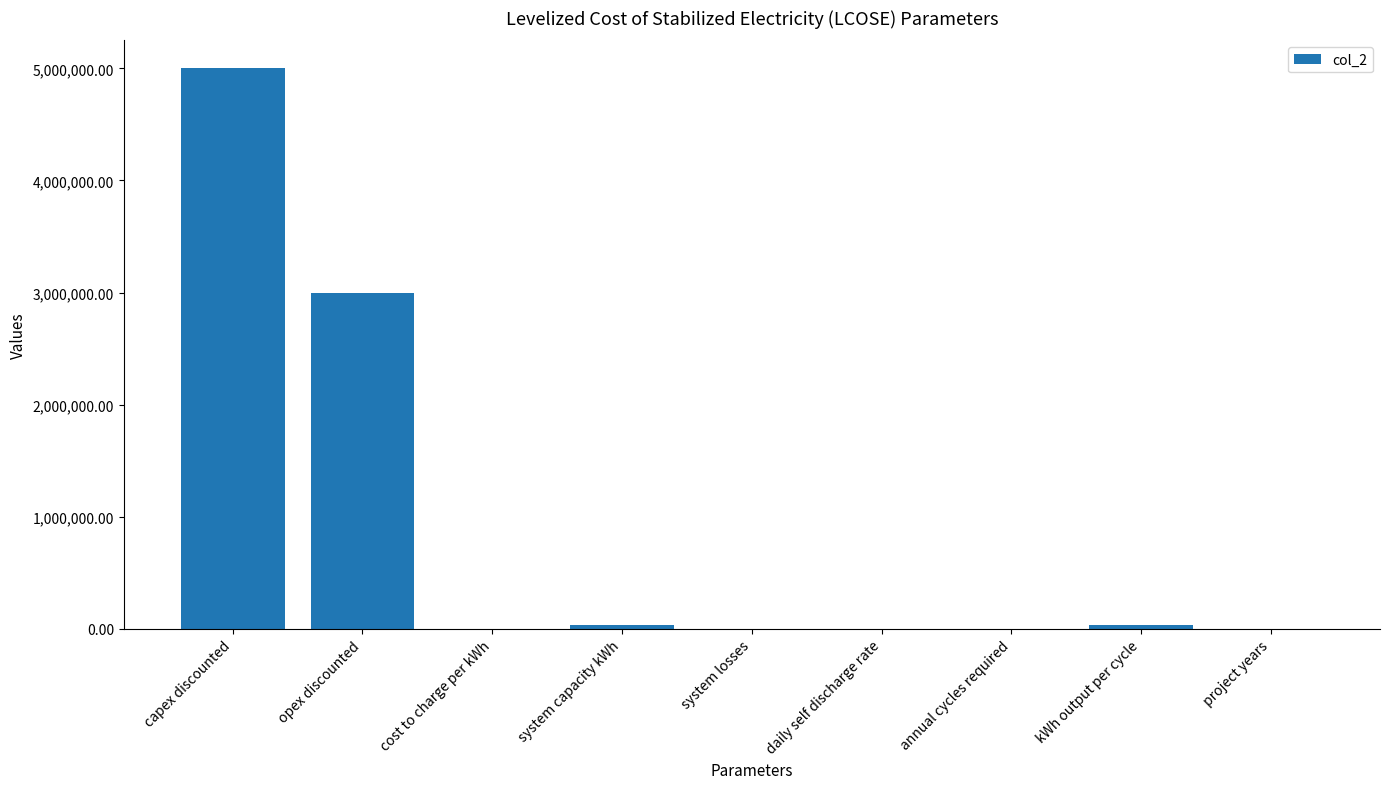

What is the change in value from system capacity kWh to daily self discharge rate?

-36000.0